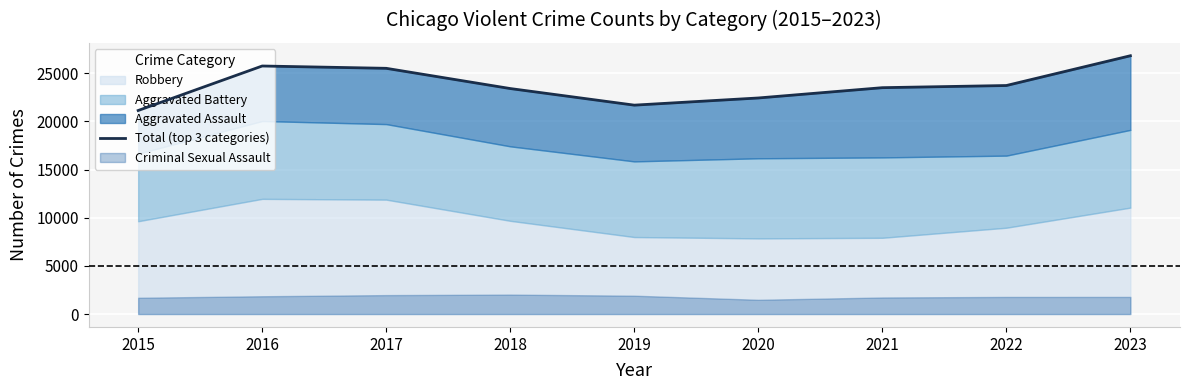

How many points are higher than both their immediate neighbors (excluding endpoints)?

1